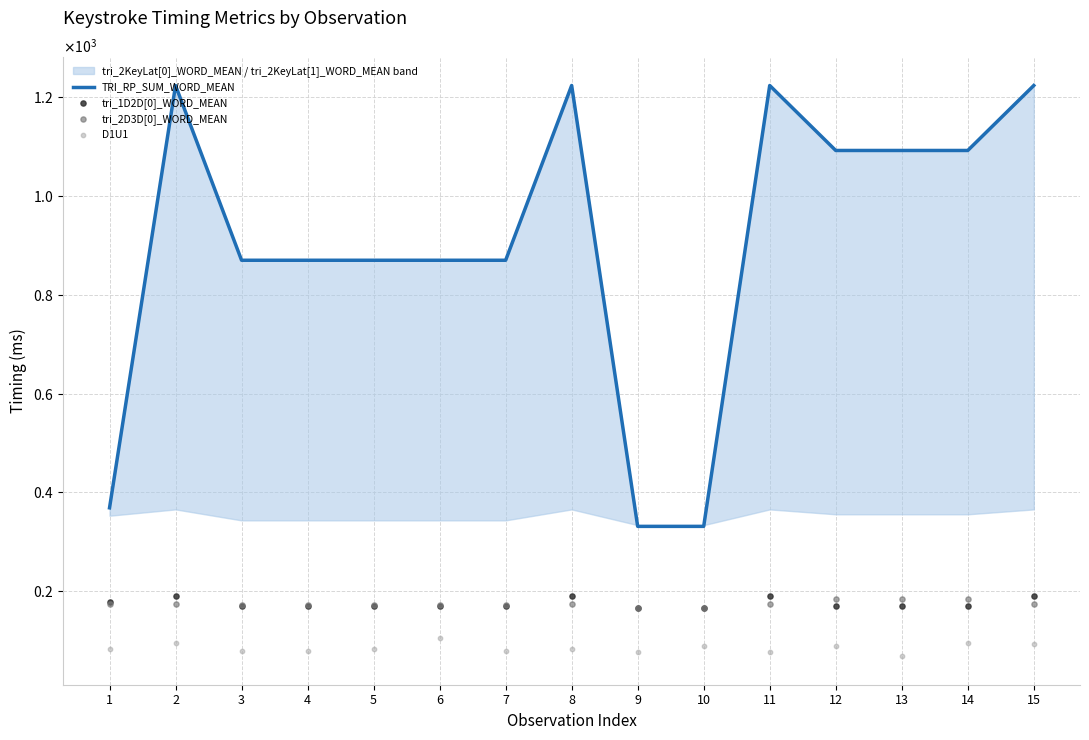

Is the value of tri_2D3D[0]_WORD_MEAN at 10 greater than the value of TRI_RP_SUM_WORD_MEAN at 7?

No